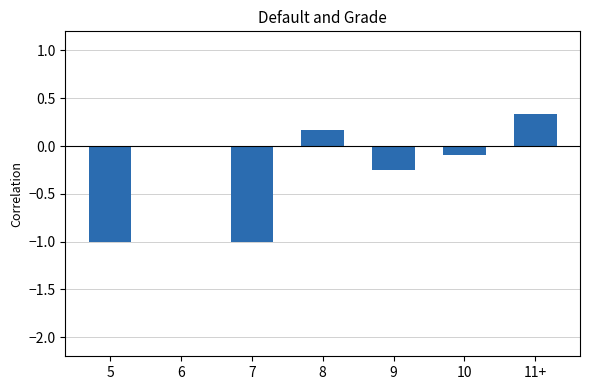

The value at 6 is 0.0. True or false?

True